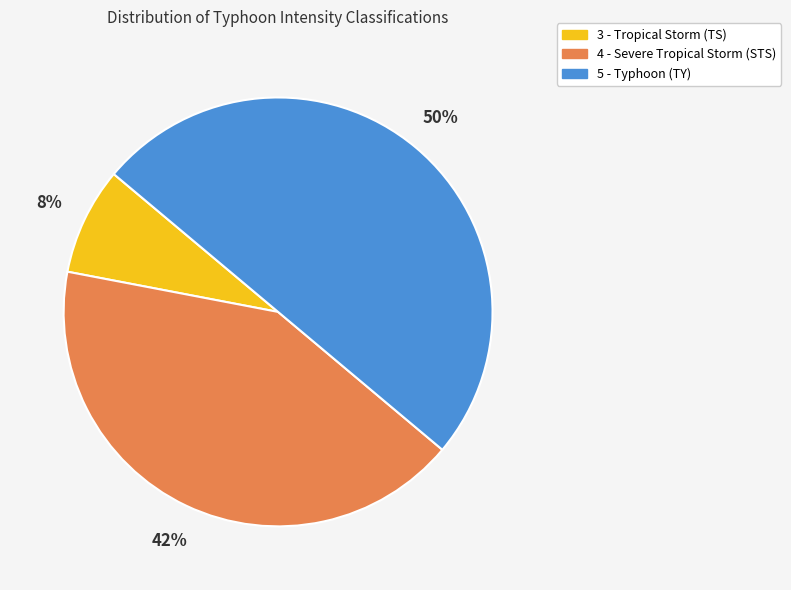

Approximately how many times larger is the value at 4 - Severe Tropical Storm (STS) compared to 3 - Tropical Storm (TS)?

5.2